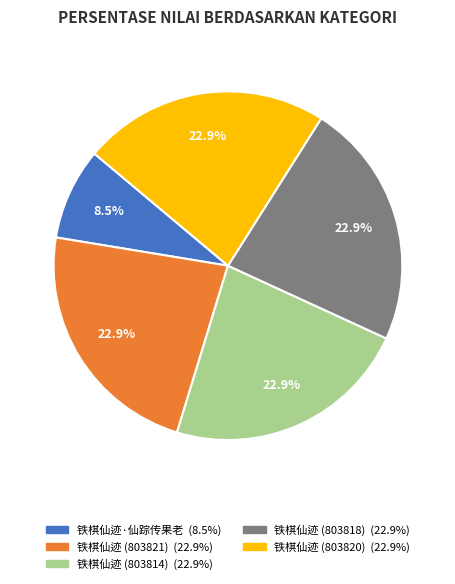

What is the smallest slice in the pie chart?

铁棋仙迹·仙踪传果老